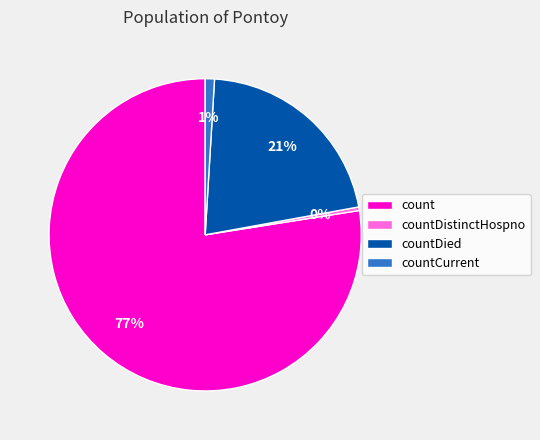

Which category has the smallest portion of the pie?

countDistinctHospno